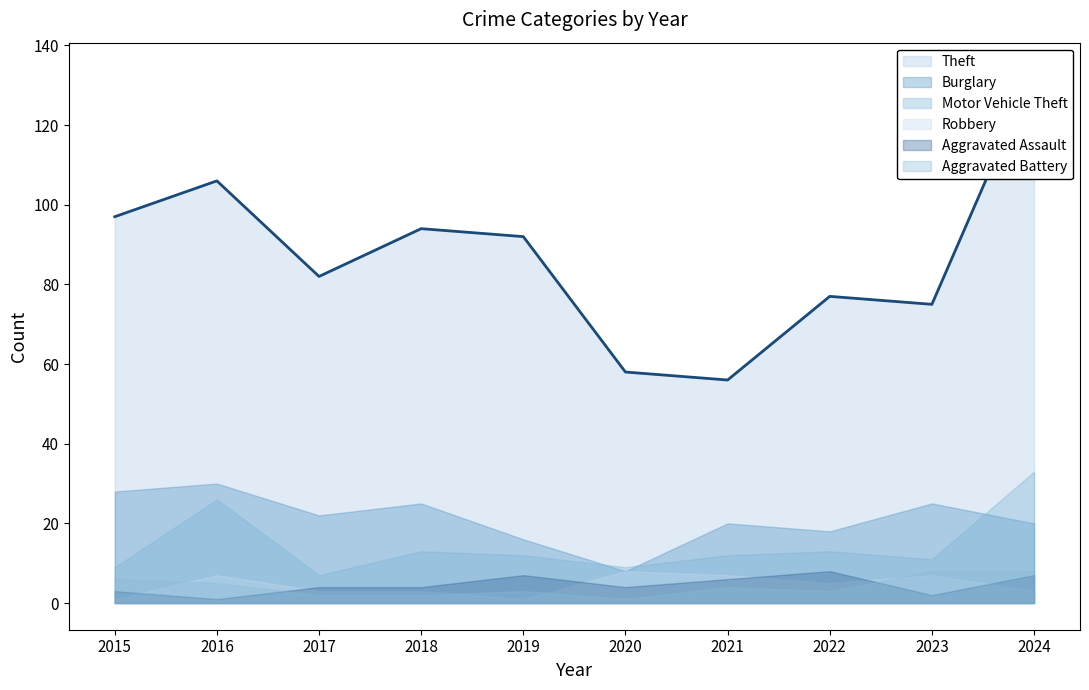

Rank the categories by Burglary value from highest to lowest.

2016, 2015, 2018, 2023, 2017, 2021, 2024, 2022, 2019, 2020